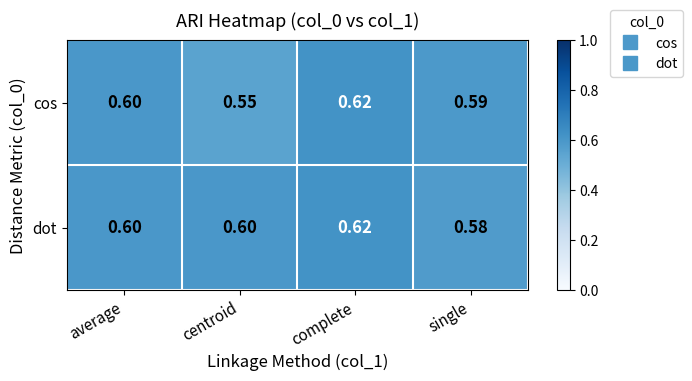

What is the minimum value shown in the chart?

0.6